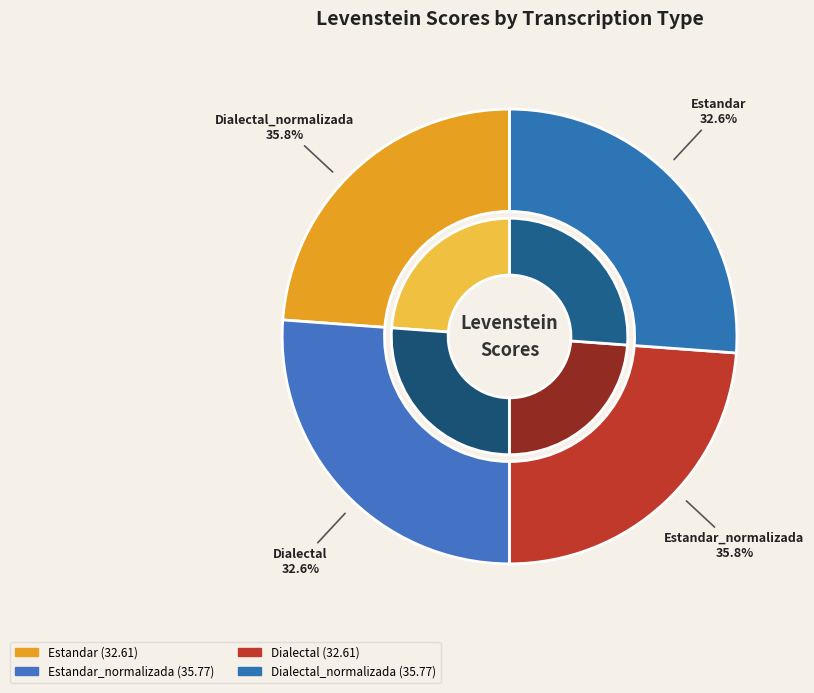

Count the number of slices in the pie.

4